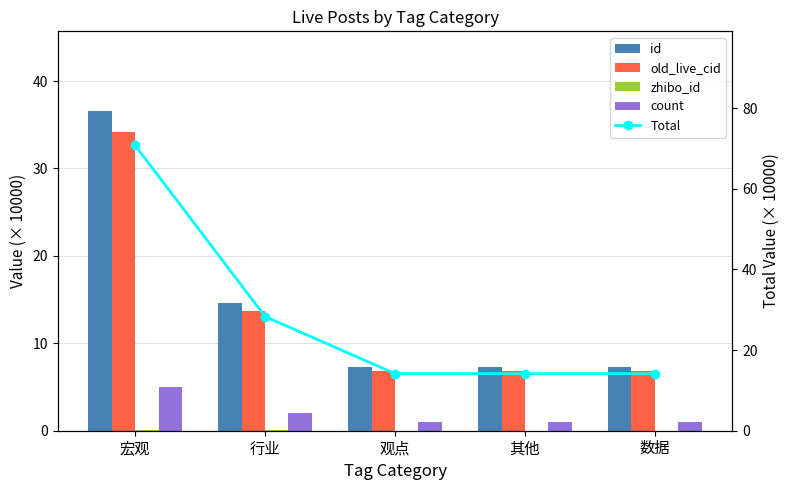

What is the average value of the Total series?

28.3